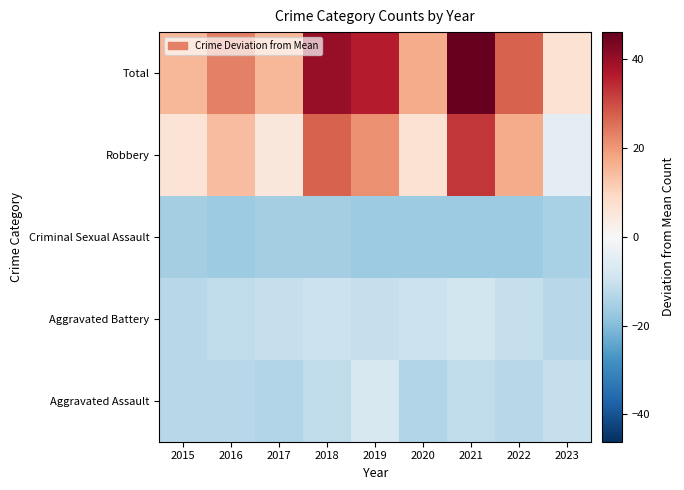

What is the total value across all series at 2021?

41.8